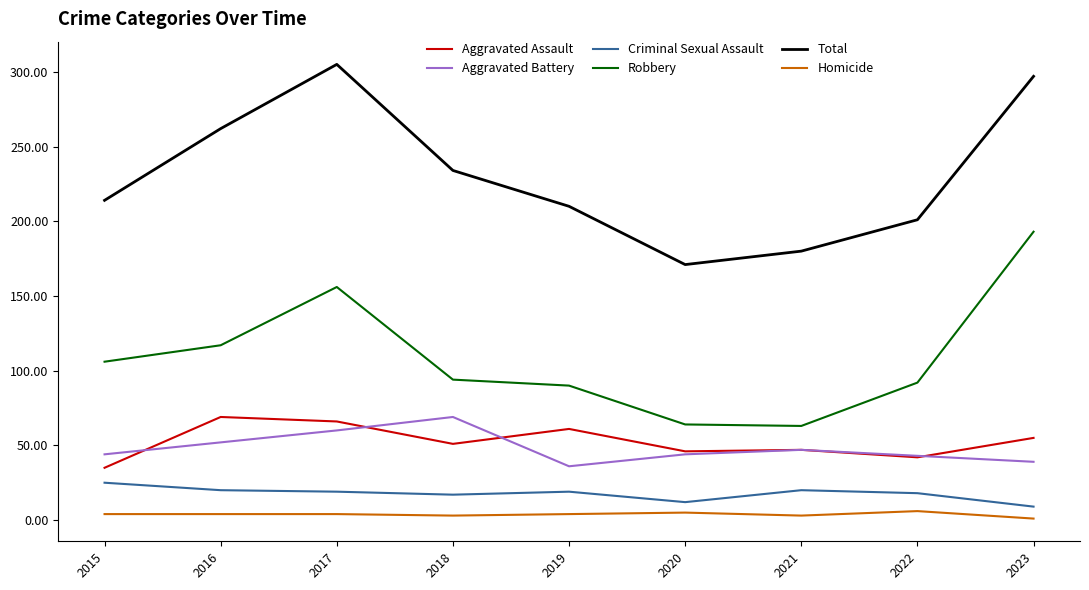

True or false: Aggravated Assault and Total cross at least once.

False